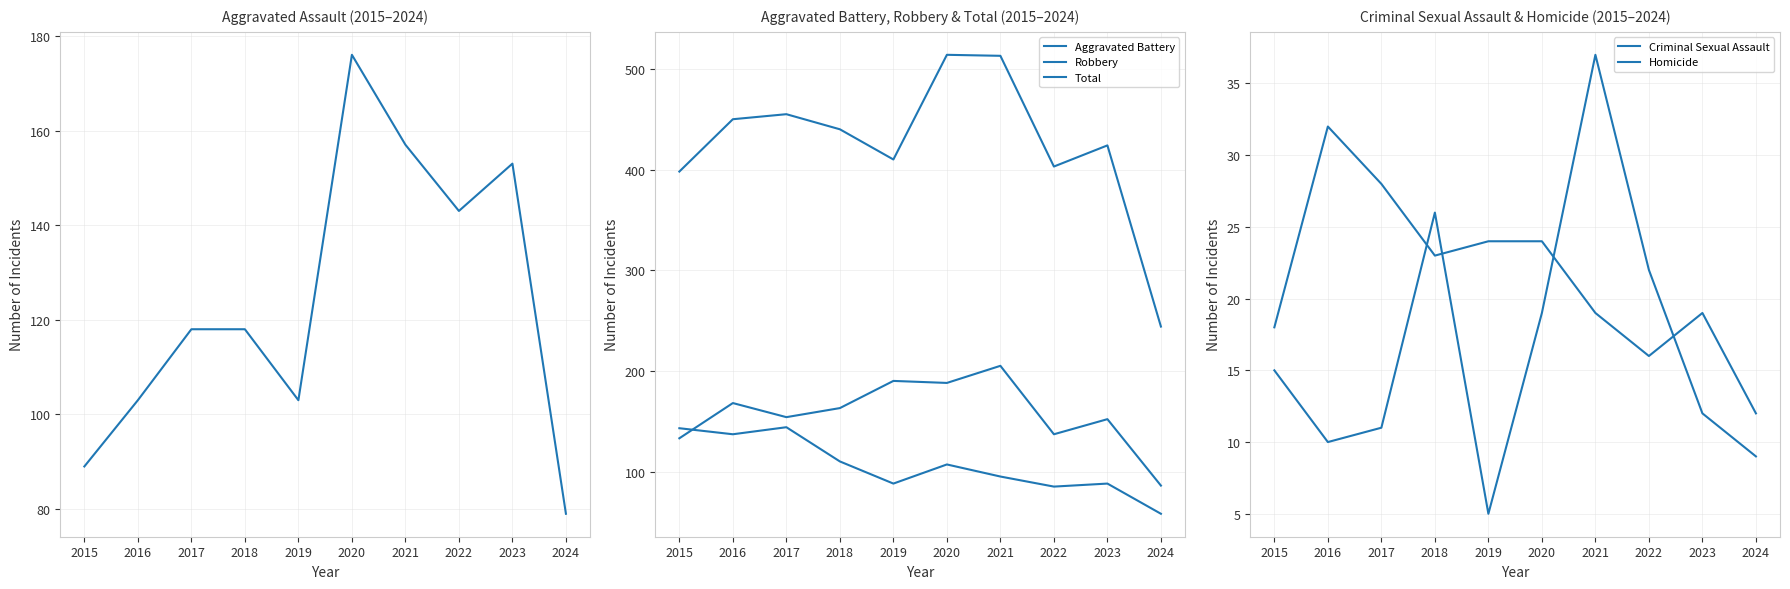

Is the value of Homicide at 2024 greater than the value of Total at 2018?

No